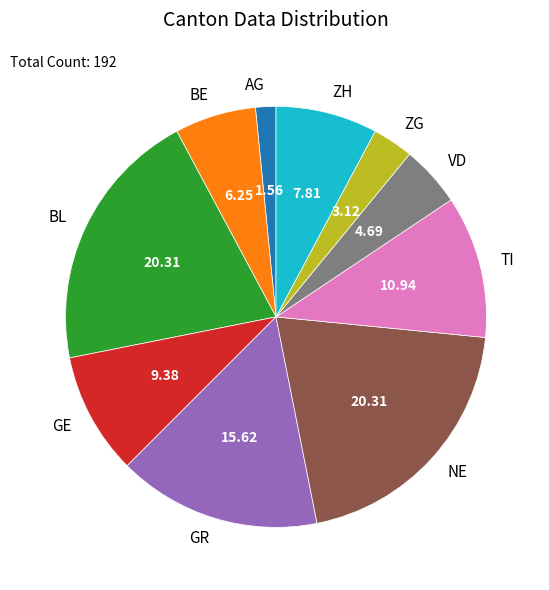

Combined, do BE and TI account for over 50%?

No